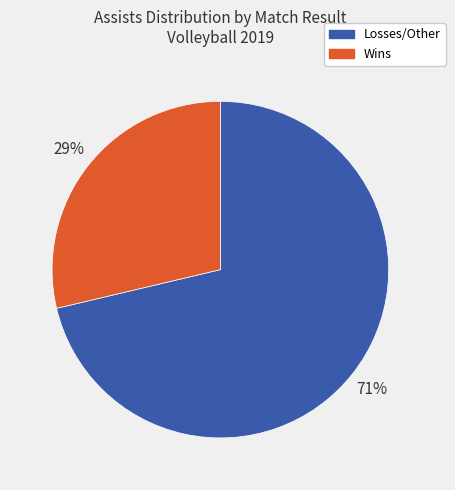

How many segments does this pie chart have?

2